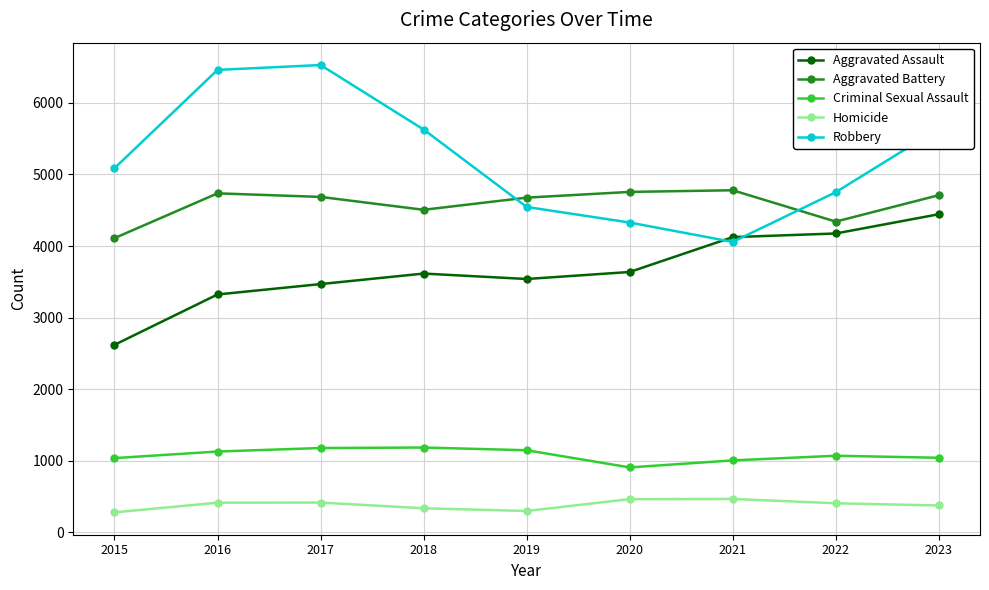

Rank the series by their maximum value, from lowest to highest.

Homicide, Criminal Sexual Assault, Aggravated Assault, Aggravated Battery, Robbery